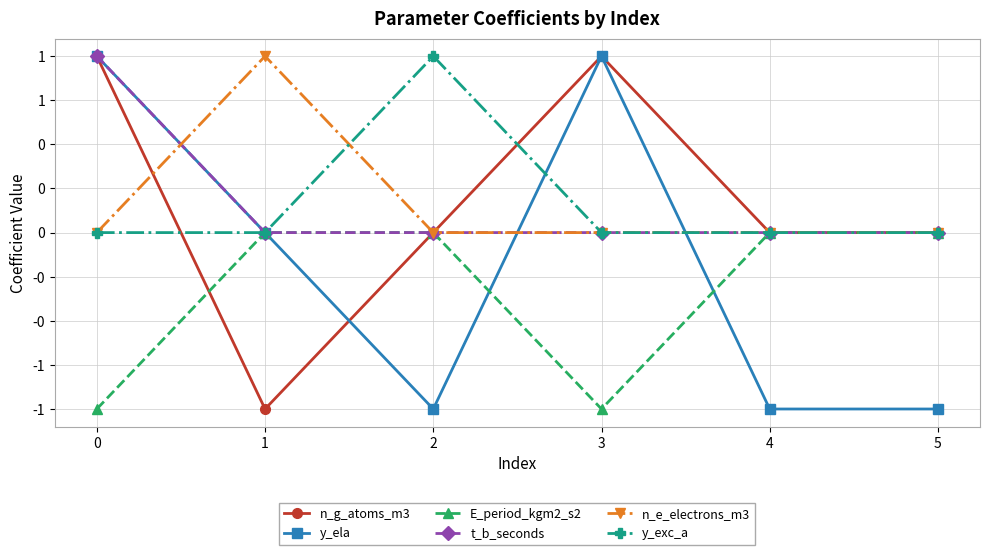

Which series has the largest total across all categories?

n_g_atoms_m3